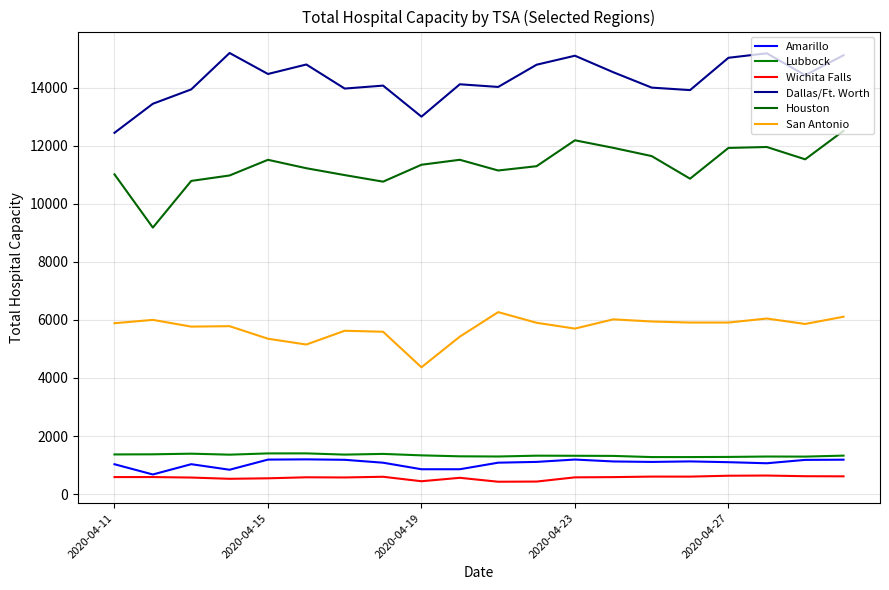

What is the greatest value displayed?

15190